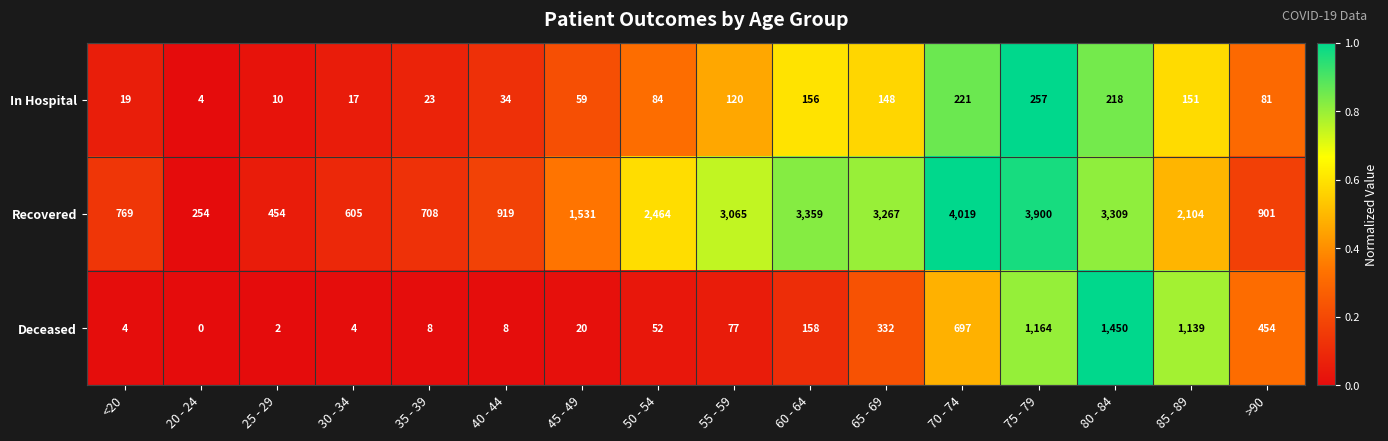

What is the difference between the In Hospital values at 35 - 39 and 65 - 69?

125